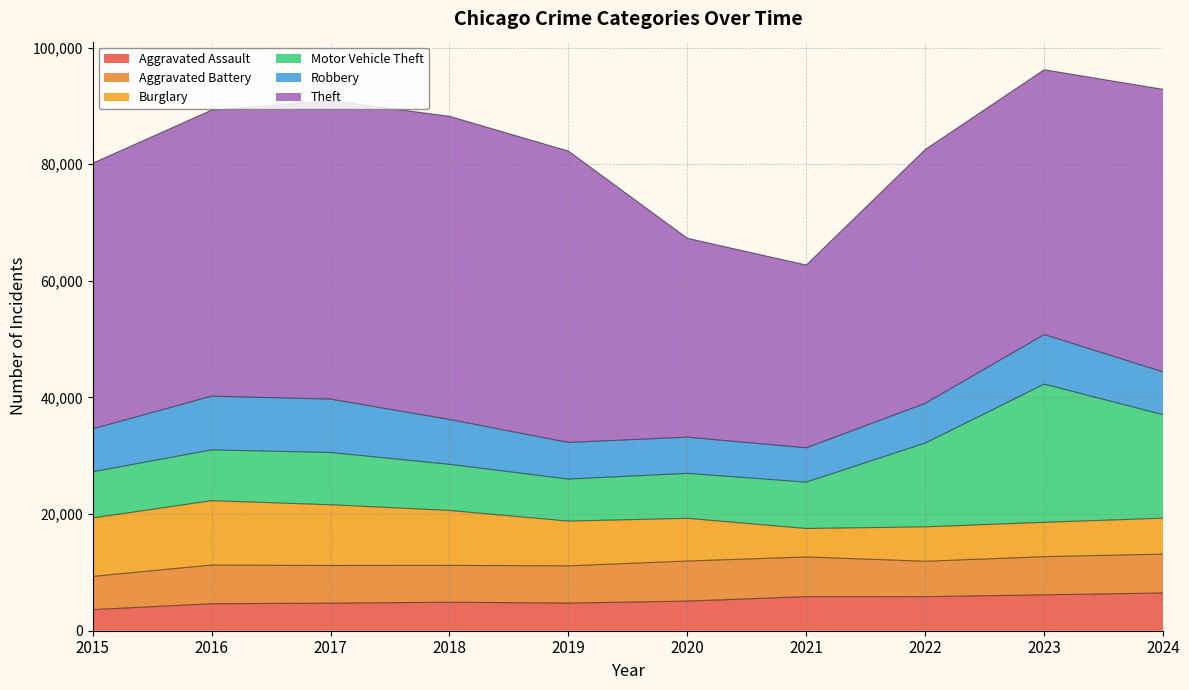

Which series changed the most between 2015 and 2021?

Theft